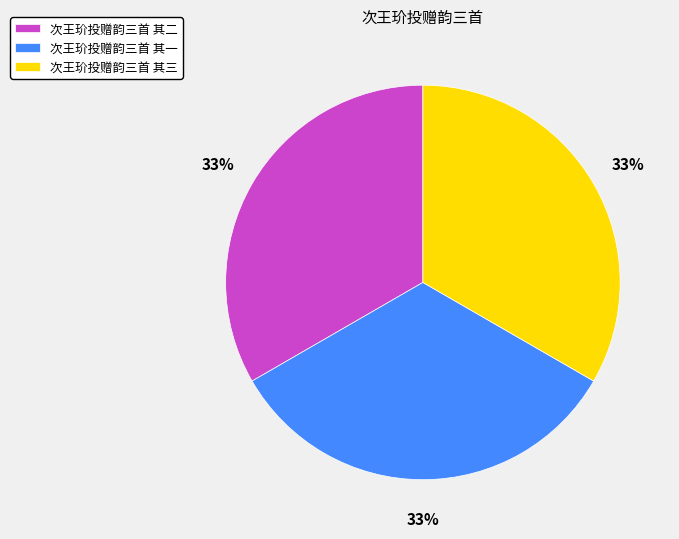

Count the number of slices in the pie.

3